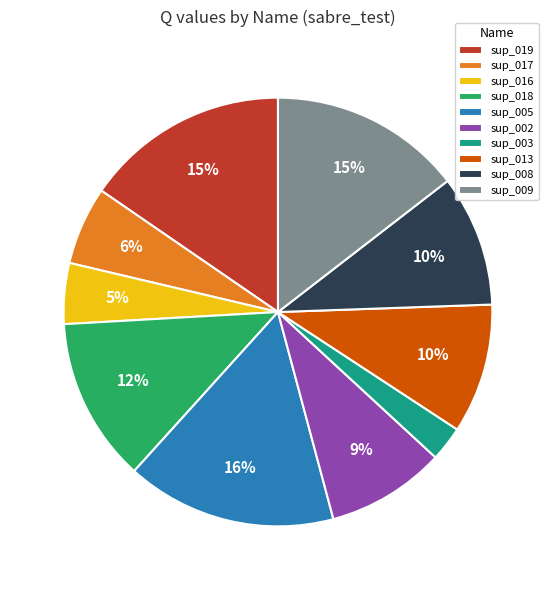

Does sup_016 account for over 50% of the chart?

No